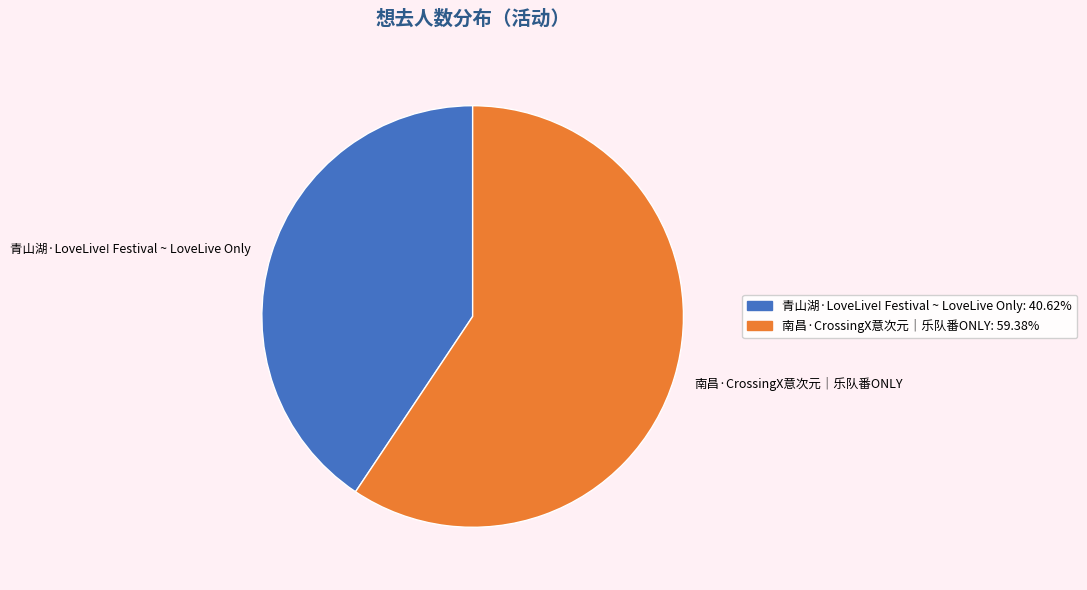

Does 南昌·CrossingX意次元｜乐队番ONLY represent more than half of the total?

Yes